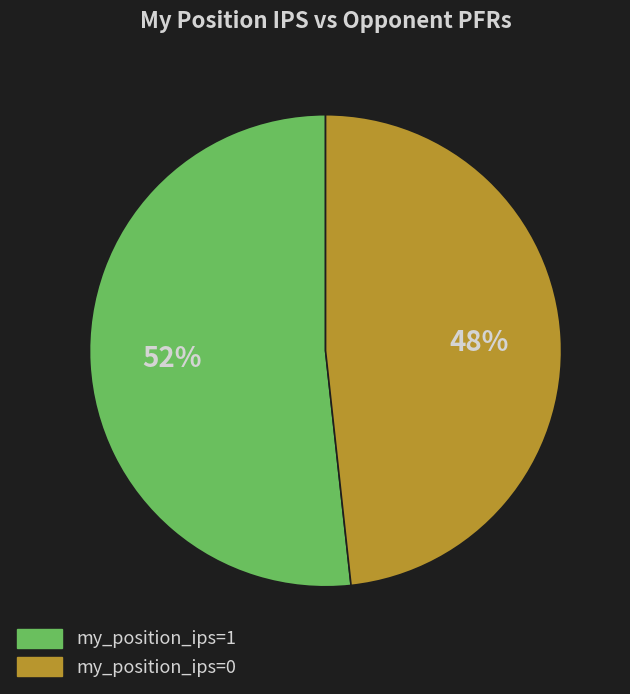

Rank the categories by value from lowest to highest.

my_position_ips=0, my_position_ips=1